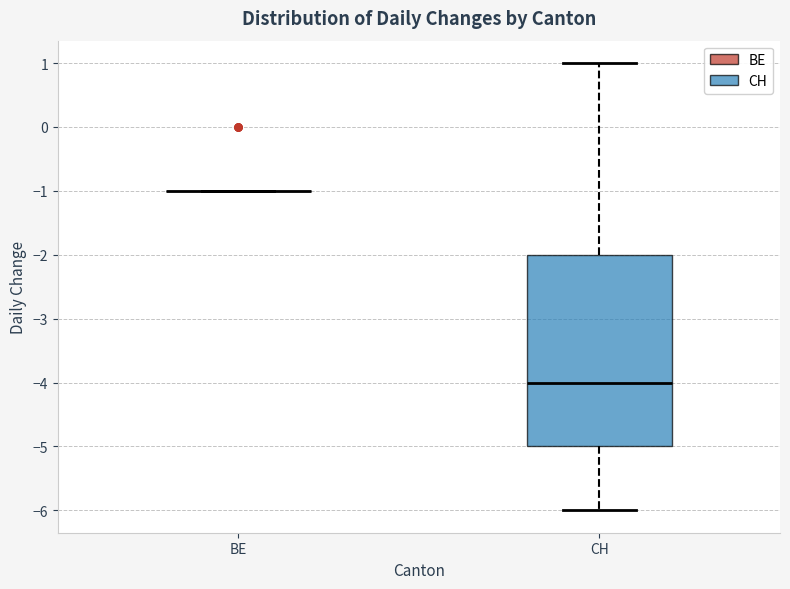

Reading left to right, read every box against the y-axis: the position of its median line, the range the box covers, and the ends of its whiskers. The values are not printed on the chart, so give them approximately, as read against the axis.

BE: box collapsed to a line at -1, whiskers -1 to -1
CH: median -4, box -5 to -2, whiskers -6 to 1